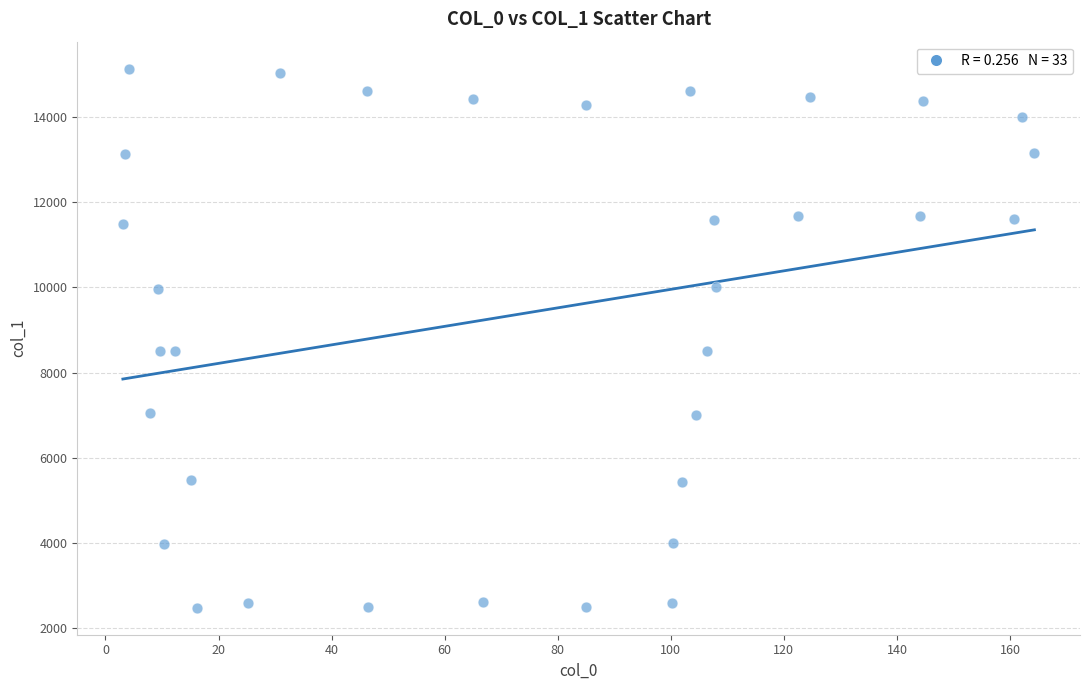

What is the range of X values (max minus min)?

161.2